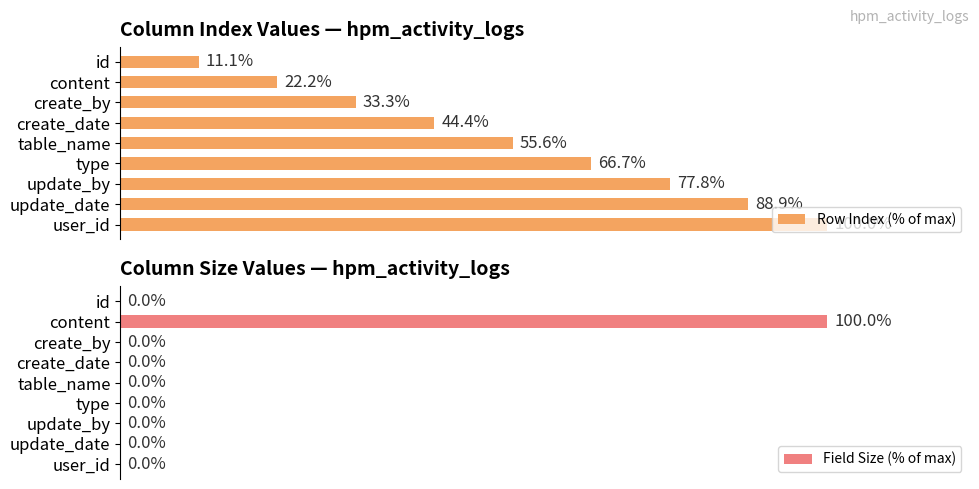

Which category has the lowest value in the Row Index (% of max) series?

id